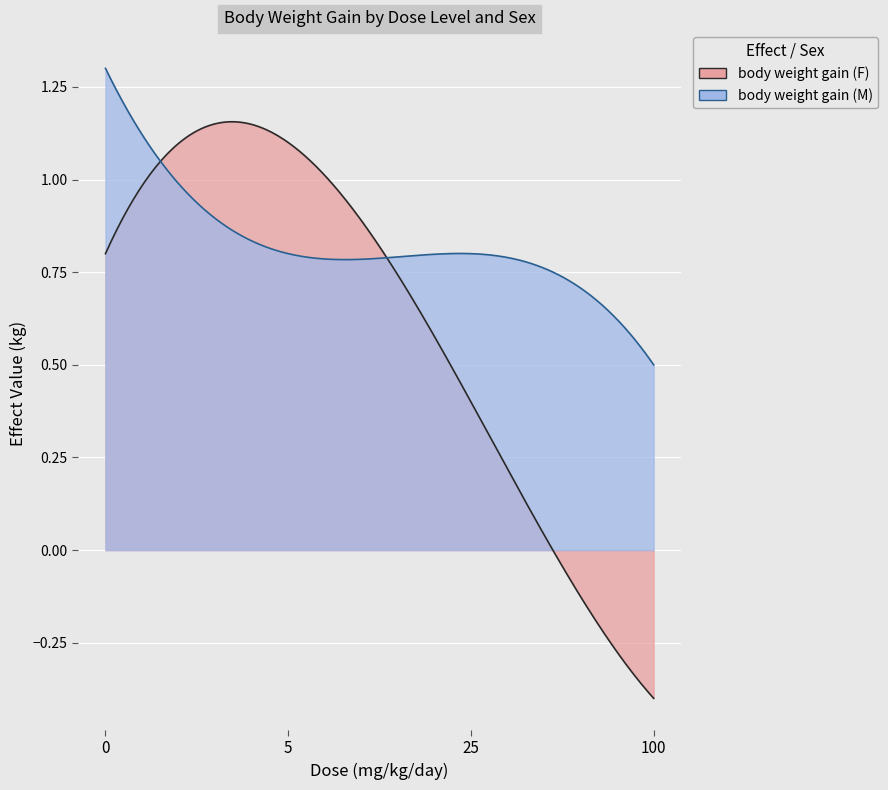

What is the difference between the maximum and minimum values in the body weight gain (F) series?

1.5